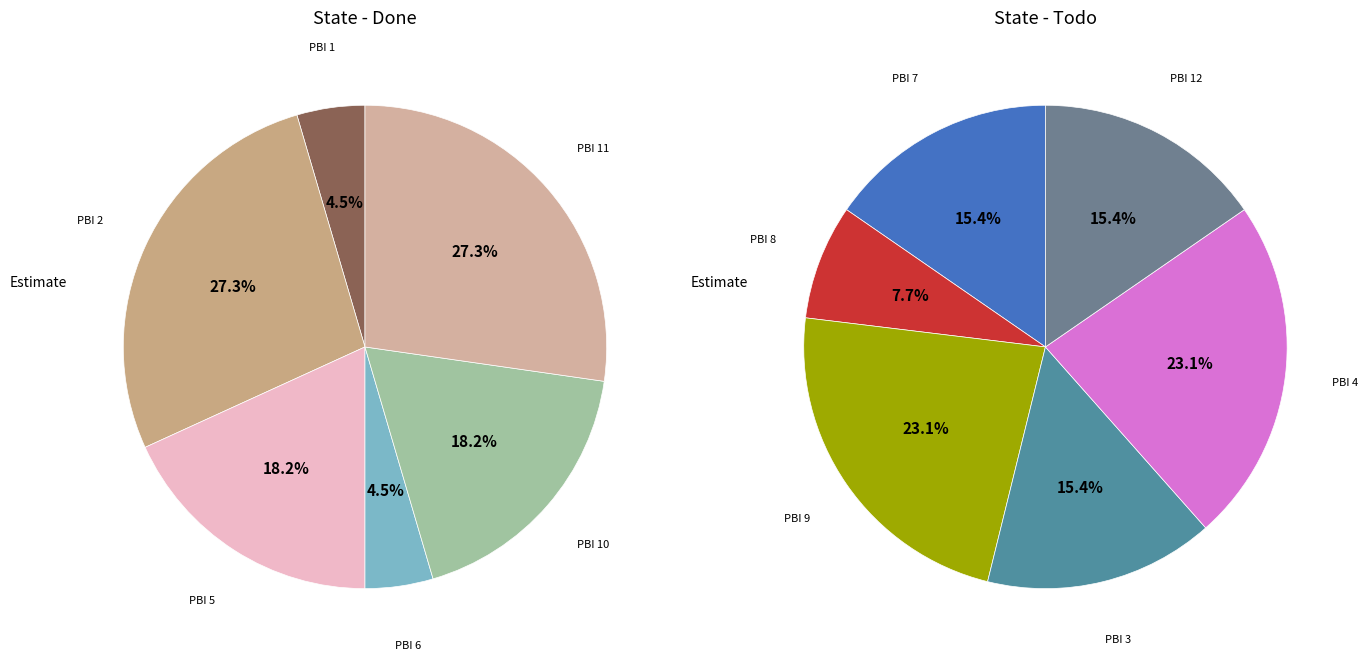

How many segments does this pie chart have?

6